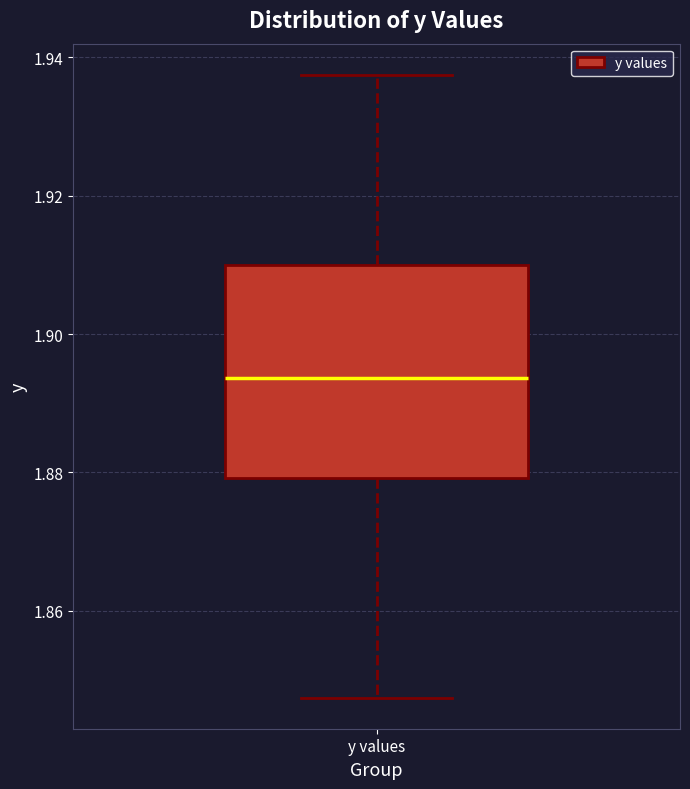

Read this box plot against the y-axis: the position of the median line, the range covered by the box, and the ends of both whiskers. The values are not printed on the chart, so give them approximately, as read against the axis.

median 1.894, box 1.880 to 1.910, whiskers 1.848 to 1.938